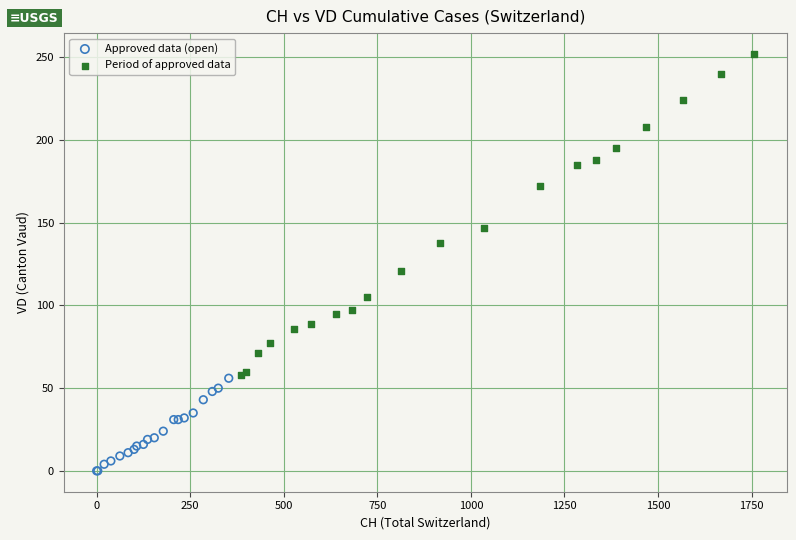

What are all the series names shown in the legend?

Approved data (open), Period of approved data